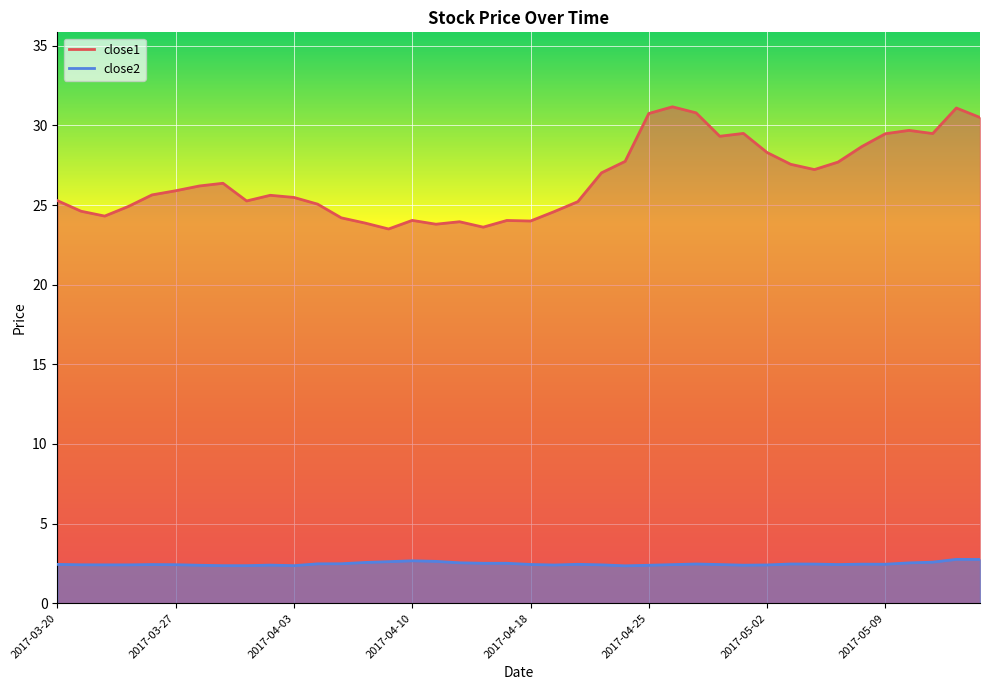

Rank the categories by close1 value from highest to lowest.

2017-04-26, 2017-05-12, 2017-04-27, 2017-04-25, 2017-05-15, 2017-05-10, 2017-05-01, 2017-05-11, 2017-05-09, 2017-04-28, 2017-05-08, 2017-05-02, 2017-04-24, 2017-05-05, 2017-05-03, 2017-05-04, 2017-04-21, 2017-03-29, 2017-03-28, 2017-03-27, 2017-03-24, 2017-03-31, 2017-04-03, 2017-03-20, 2017-03-30, 2017-04-20, 2017-04-04, 2017-03-23, 2017-03-21, 2017-04-19, 2017-03-22, 2017-04-05, 2017-04-10, 2017-04-17, 2017-04-18, 2017-04-12, 2017-04-06, 2017-04-11, 2017-04-13, 2017-04-07